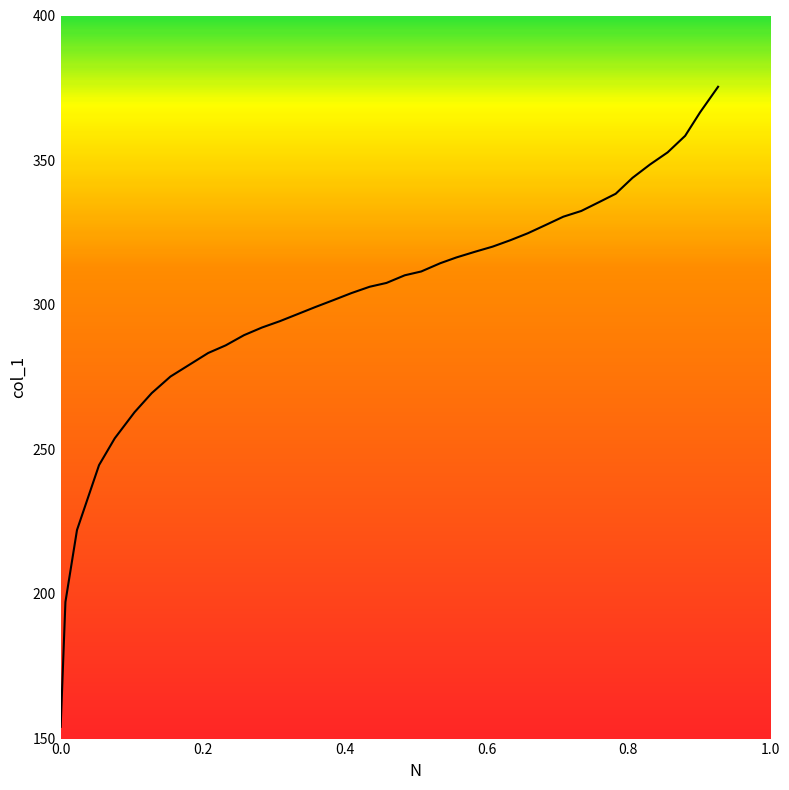

What is the difference between the maximum and minimum values?

221.3